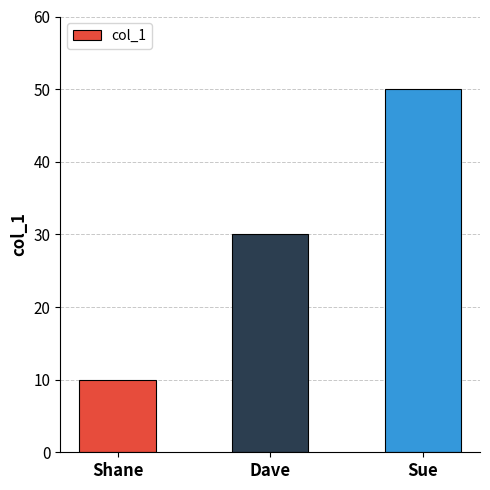

Rank the categories by value from lowest to highest.

Shane, Dave, Sue